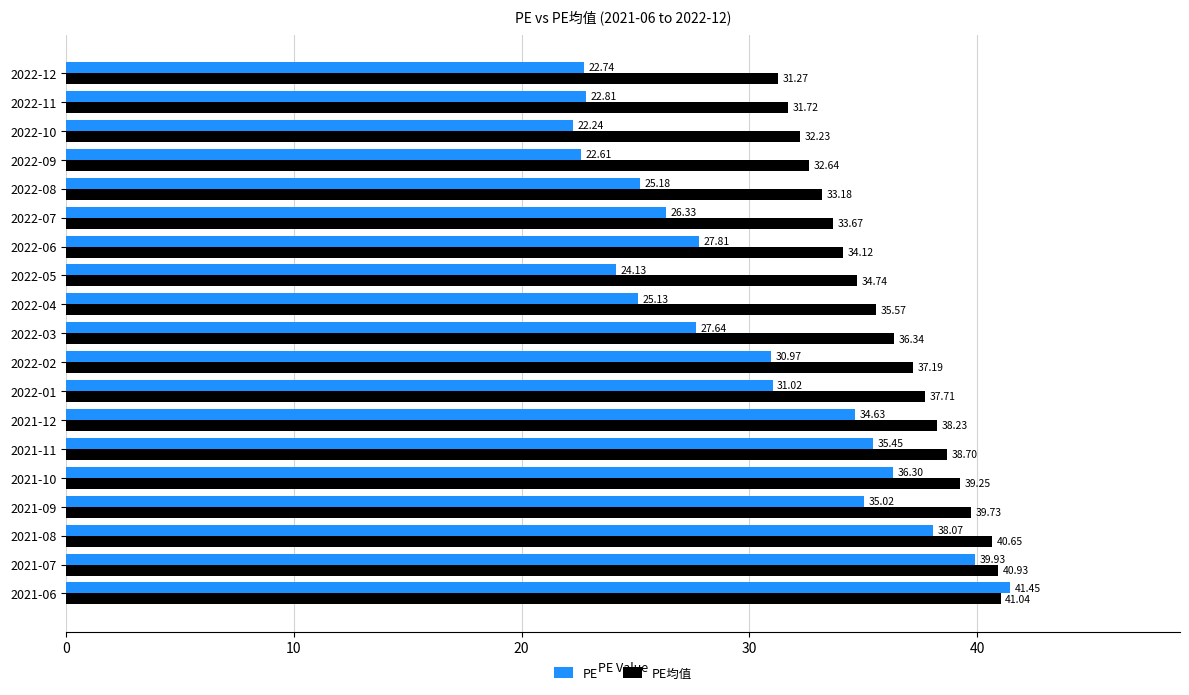

Between 2021-11 and 2022-12, which series saw the biggest shift?

PE